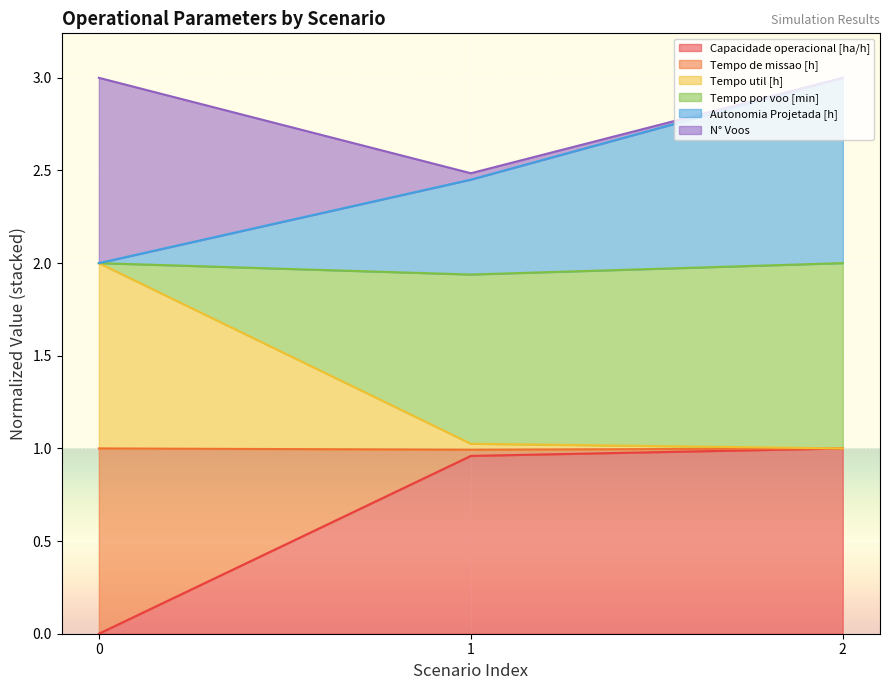

What are all the series names shown in the legend?

Capacidade operacional [ha/h], Tempo de missao [h], Tempo util [h], Tempo por voo [min], Autonomia Projetada [h], N° Voos